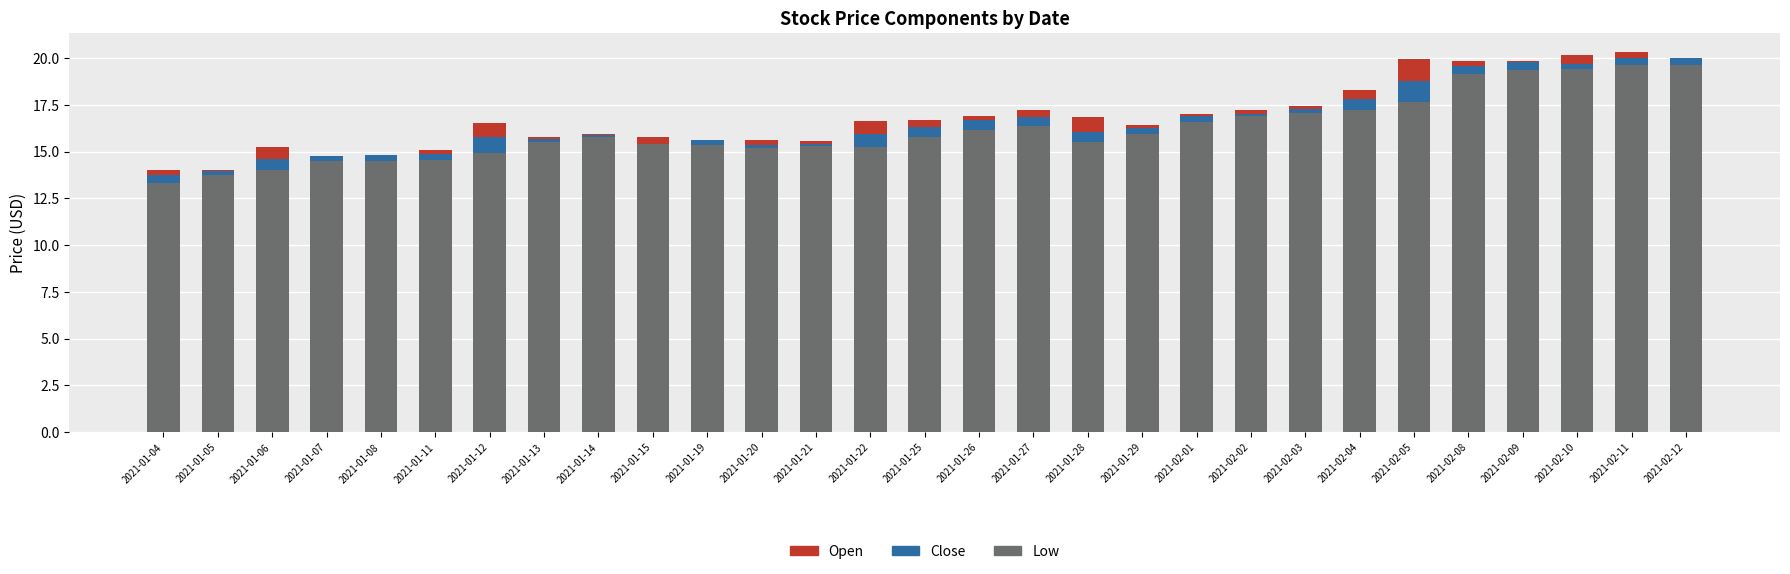

True or false: Low has a value of 20.5 at 2021-01-07.

False